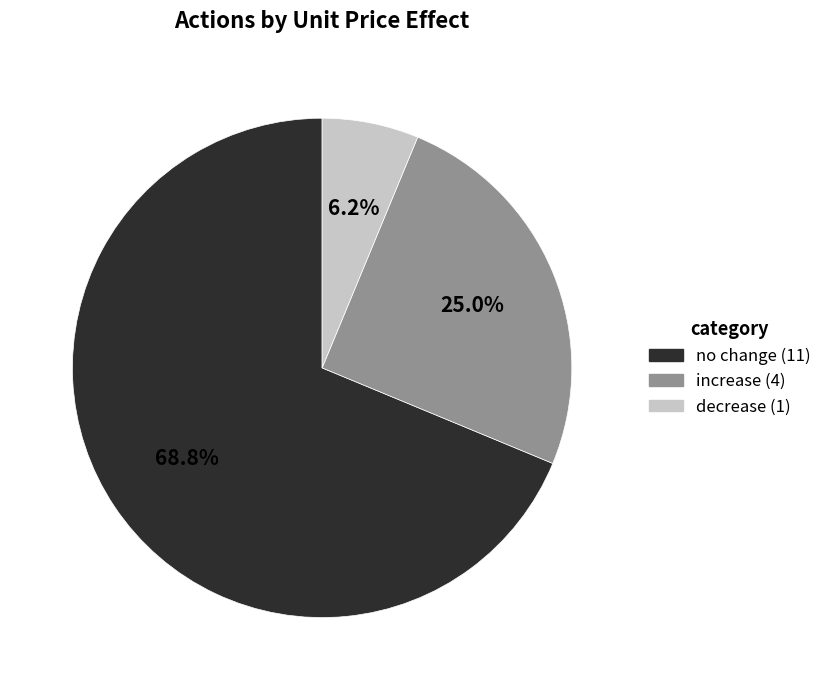

Is there a majority slice in this chart?

Yes